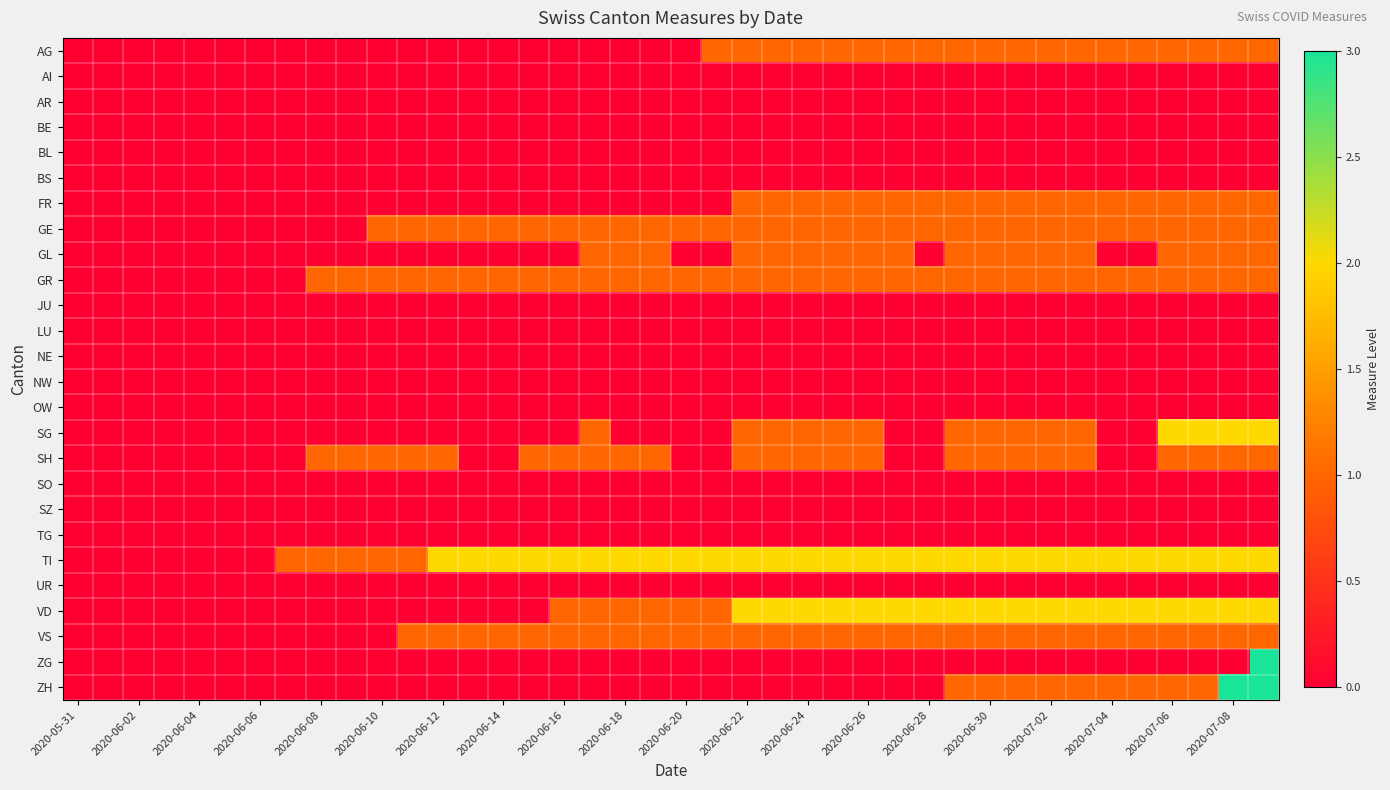

List the series in order of their peak value, lowest first.

AI, AR, BE, BL, BS, JU, LU, NE, NW, OW, SO, SZ, TG, UR, AG, FR, GE, GL, GR, SH, VS, SG, TI, VD, ZG, ZH